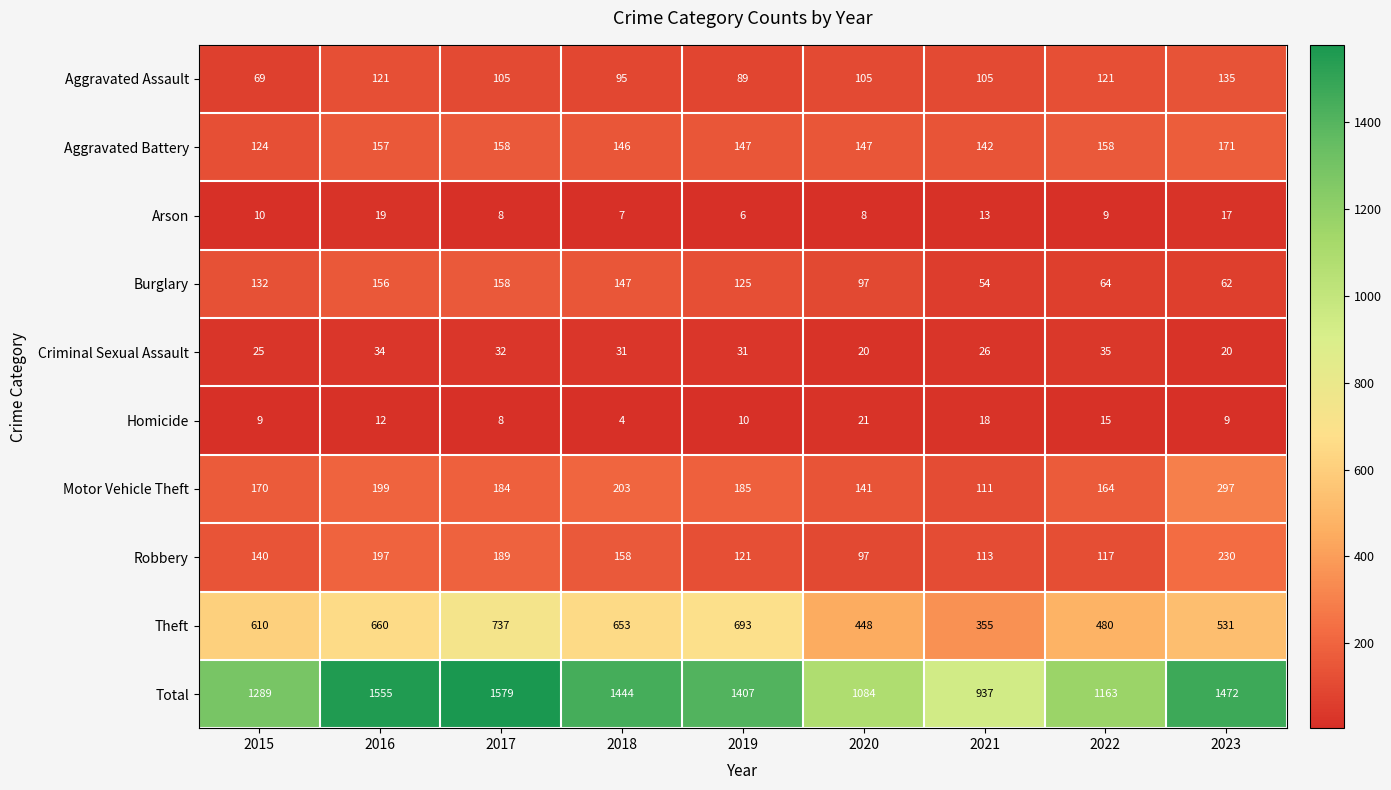

What is the minimum value shown in the chart?

4